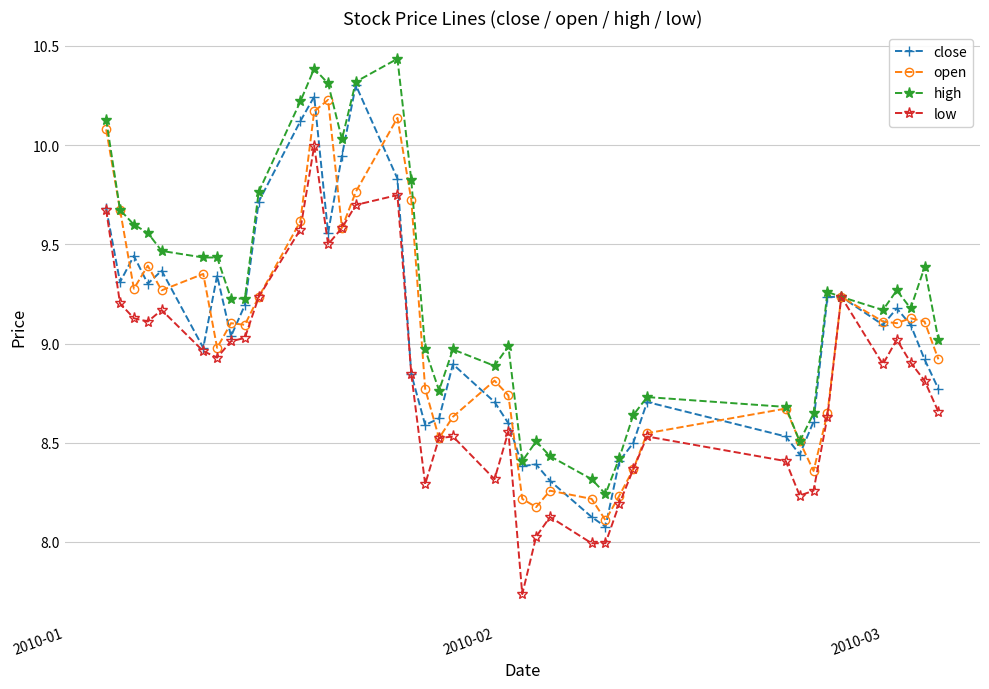

What is the value of the low point at the 25th from the left?

8.1